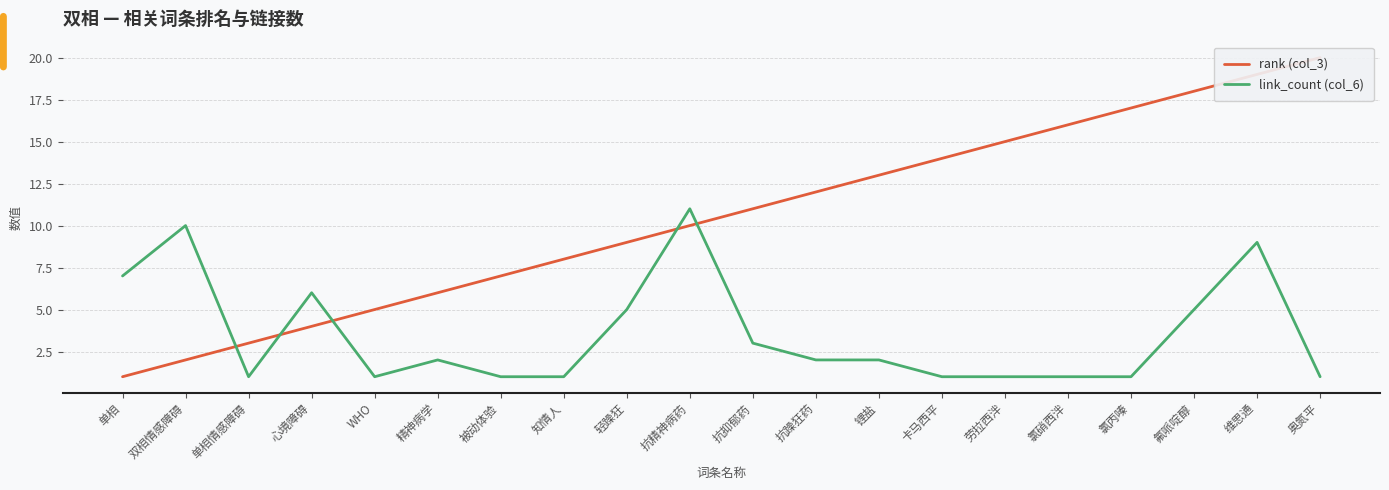

In link_count (col_6), how many points are higher than both neighbors (excluding endpoints)?

5